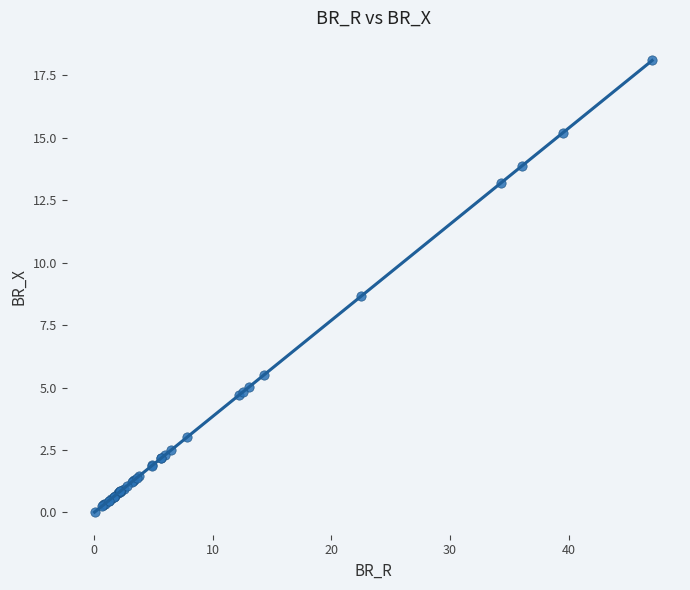

What Y value in the scatter plot is closest to 9?

8.7